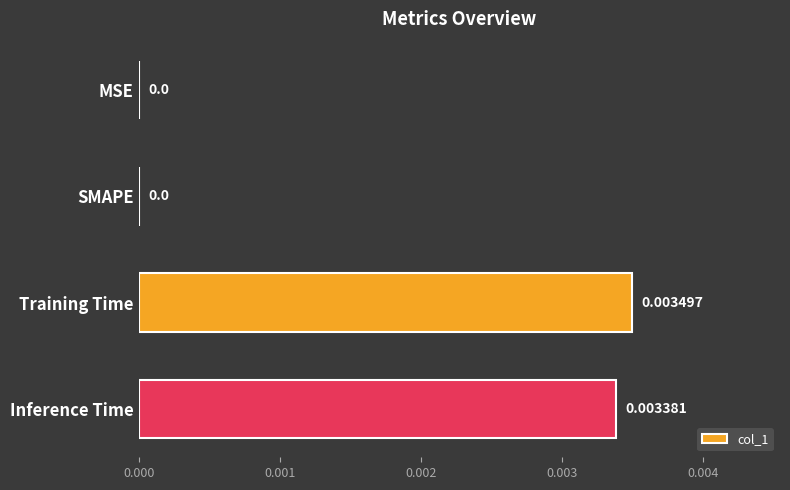

Which label corresponds to the largest value in the chart?

Training Time